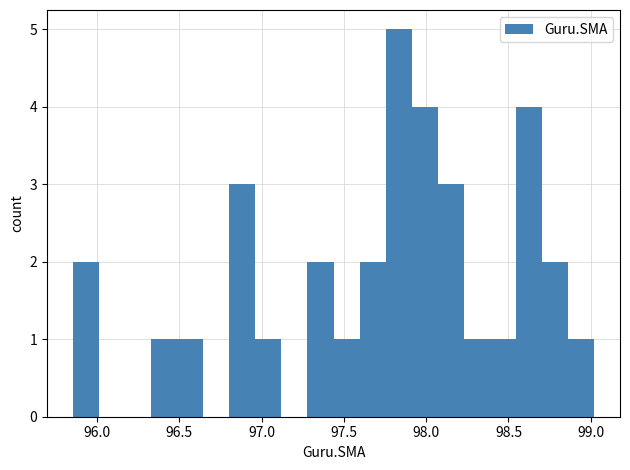

Read against the x-axis, roughly where is the centre of the tallest bar?

97.85